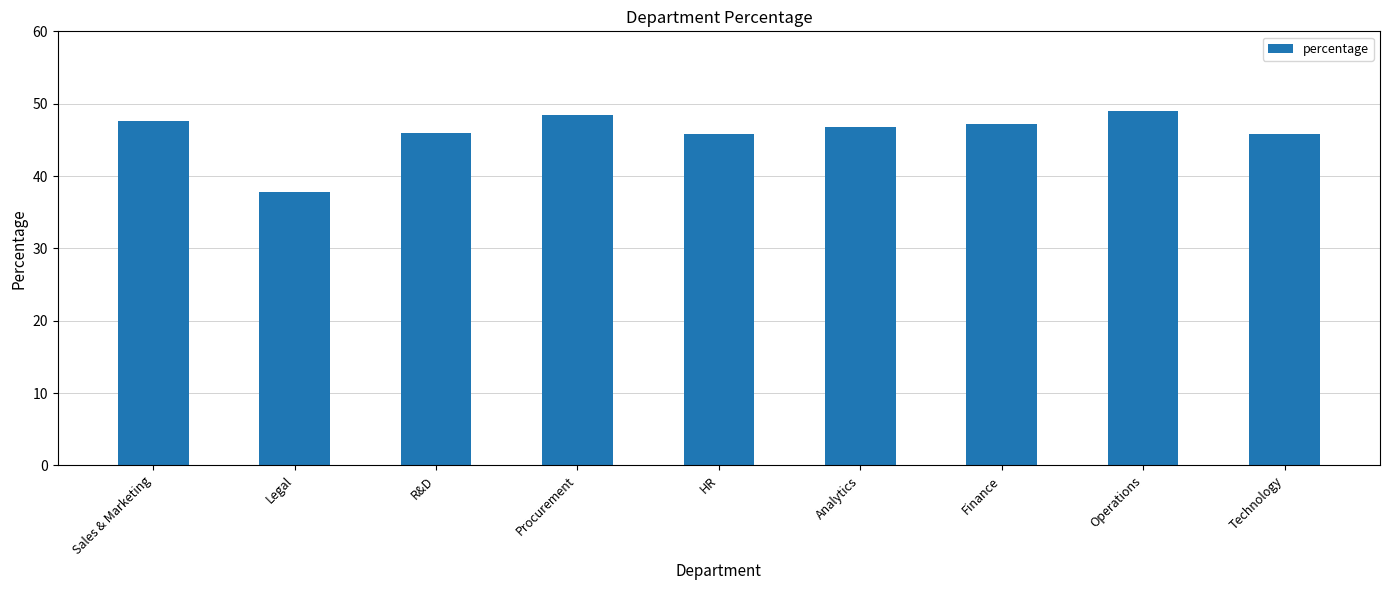

What is the sum of the values at Analytics and HR?

92.6